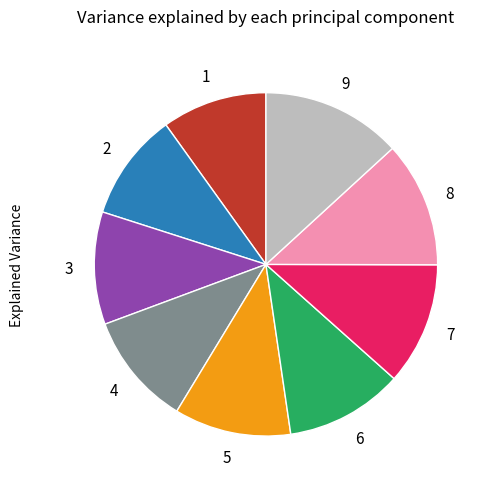

Is there any slice that represents more than half of the pie?

No